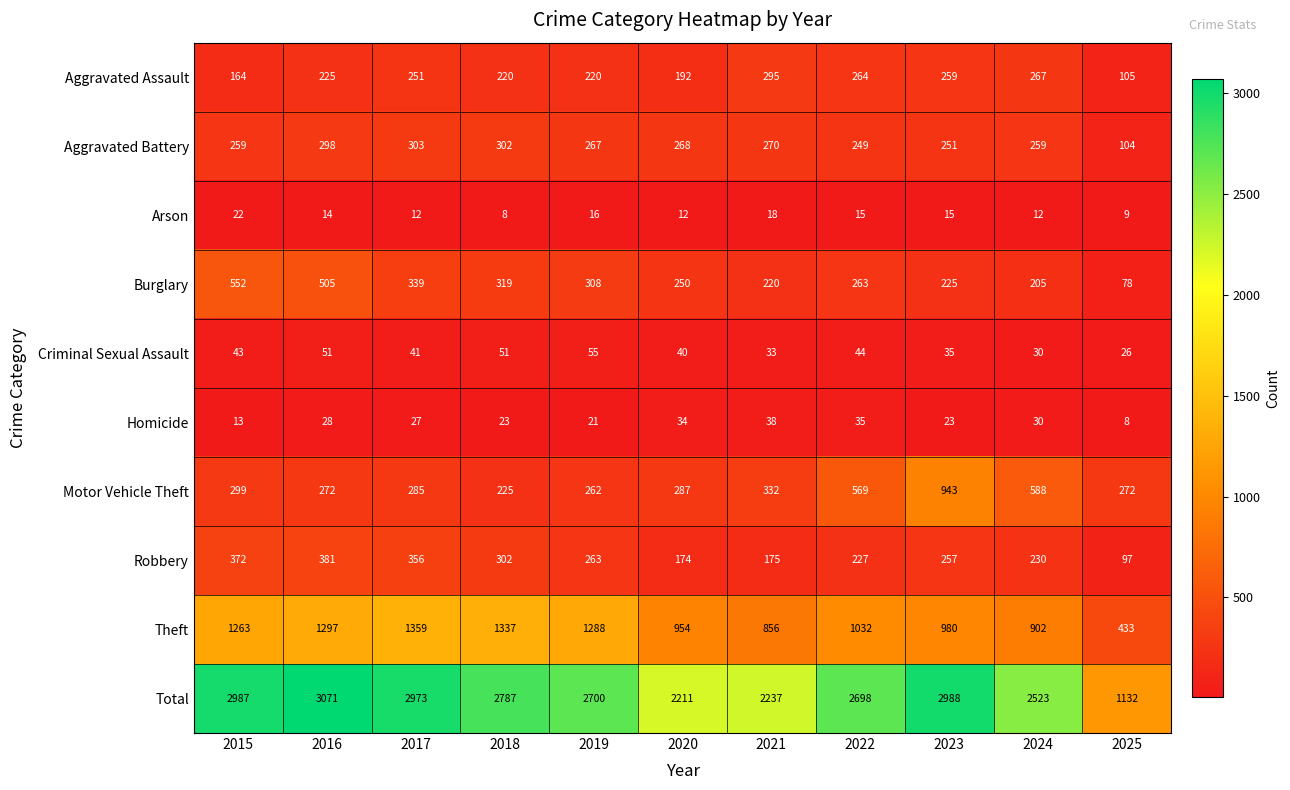

Rank the series by their maximum value, from lowest to highest.

Arson, Homicide, Criminal Sexual Assault, Aggravated Assault, Aggravated Battery, Robbery, Burglary, Motor Vehicle Theft, Theft, Total